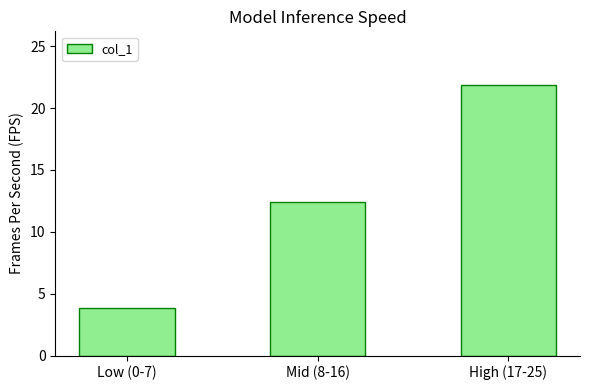

True or false: the data shows 13.1 at High (17-25).

False